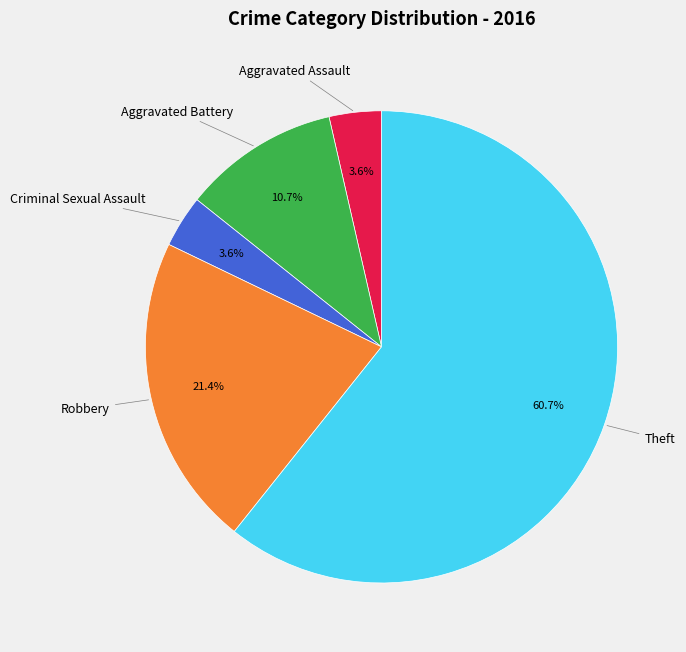

Is there any slice that represents more than half of the pie?

Yes